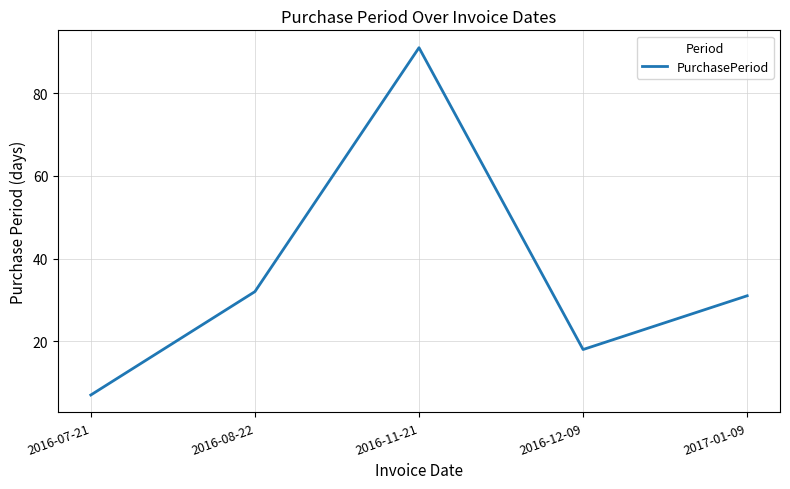

What is the difference between the values at 2016-08-22 and 2017-01-09?

1